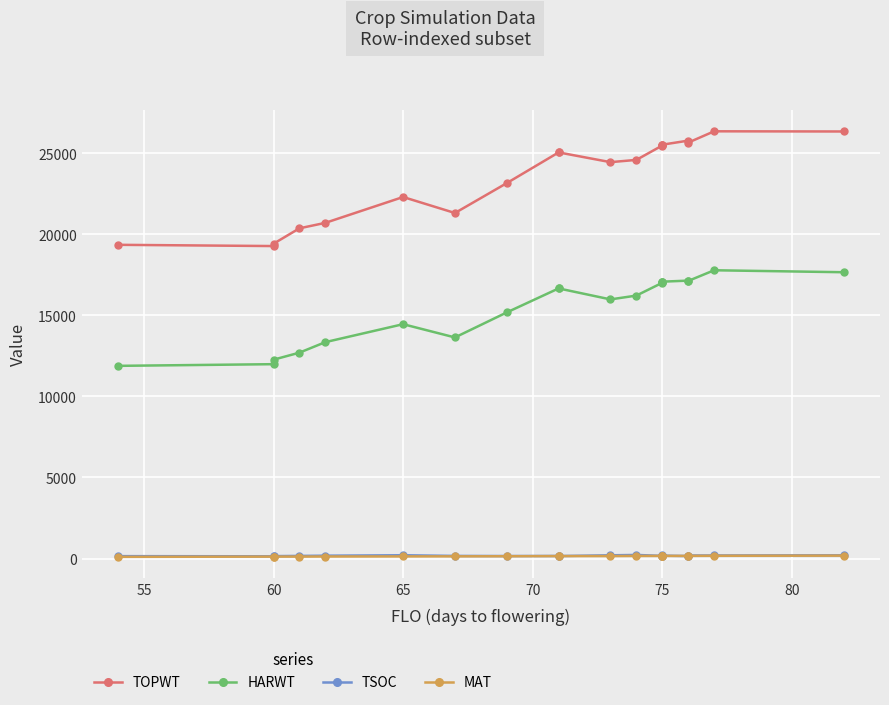

How many data points in MAT are above 152?

9